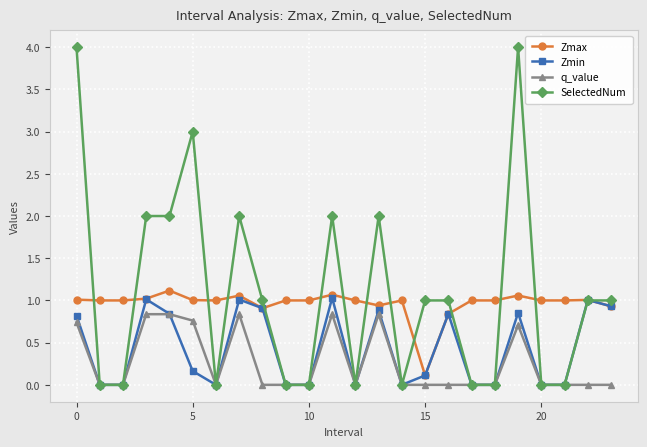

What is the difference between the second highest and minimum values in the Zmax series?

1.0